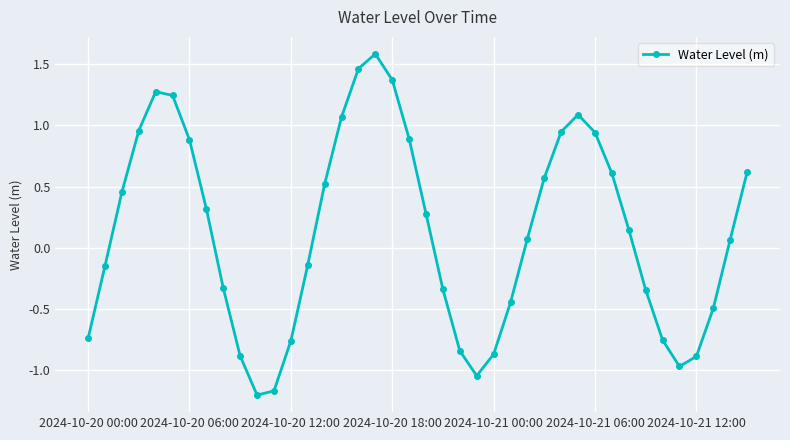

How many interior local valleys (lower than both neighbors) does the data have?

3